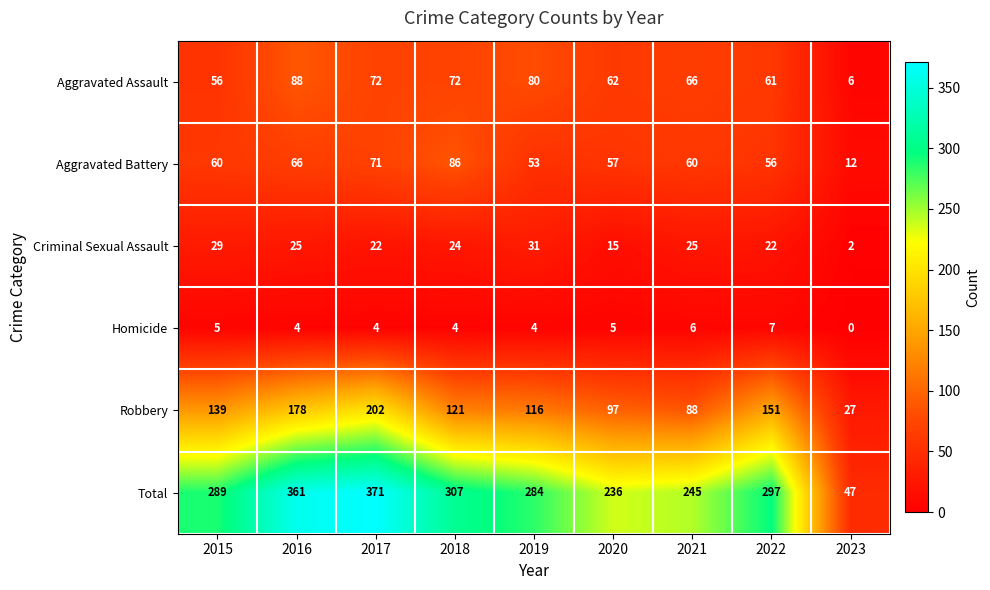

The Aggravated Assault series shows 39 at 2015. True or false?

False